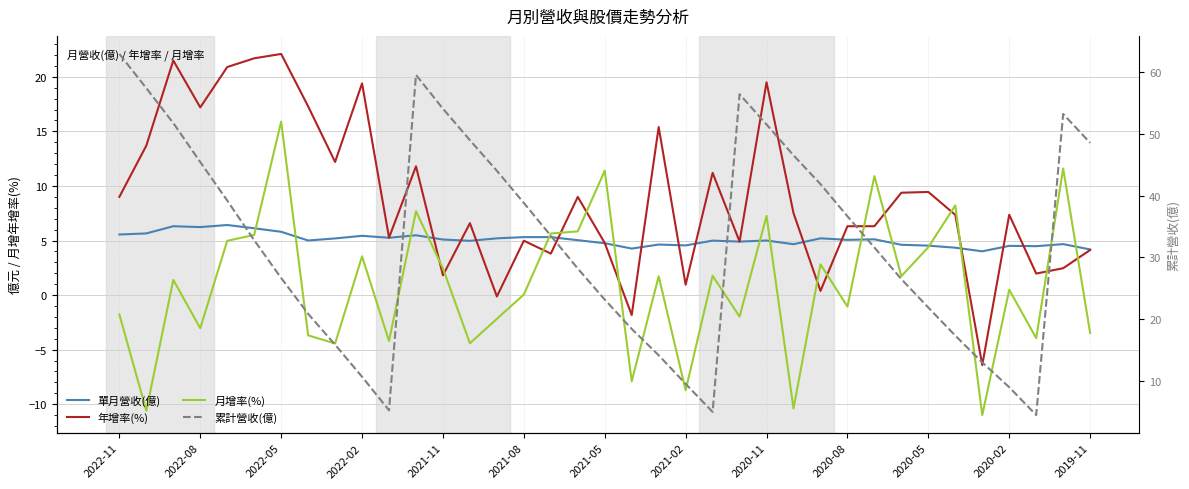

What is the value of the 月增率(%) point at the 5th from the left?

5.0